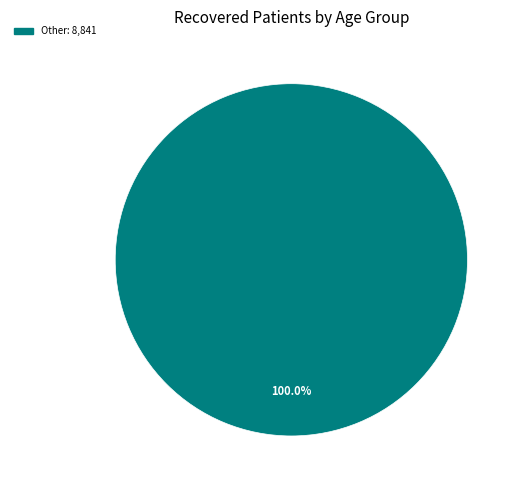

Does any single category account for the majority?

Yes